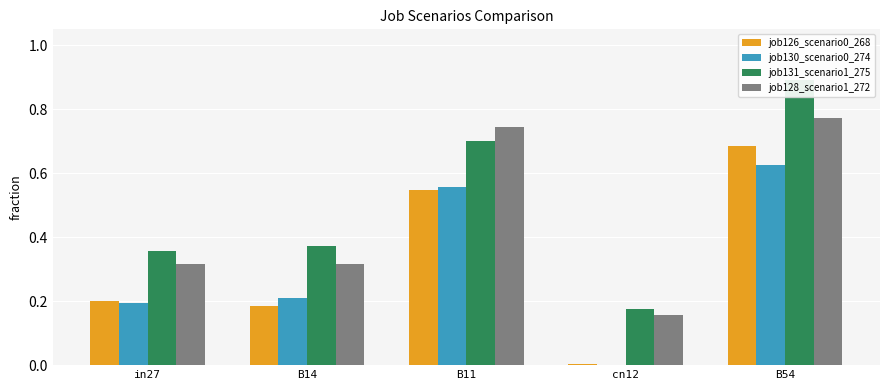

Does the chart contain stacked bars?

No